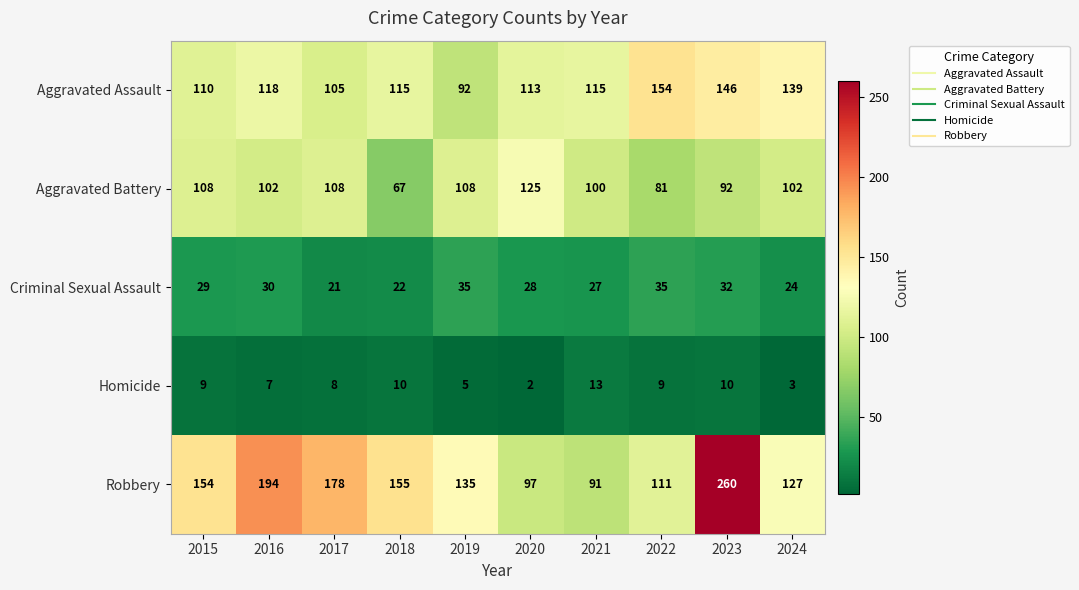

List the labels in order of Robbery value, largest first.

2023, 2016, 2017, 2018, 2015, 2019, 2024, 2022, 2020, 2021